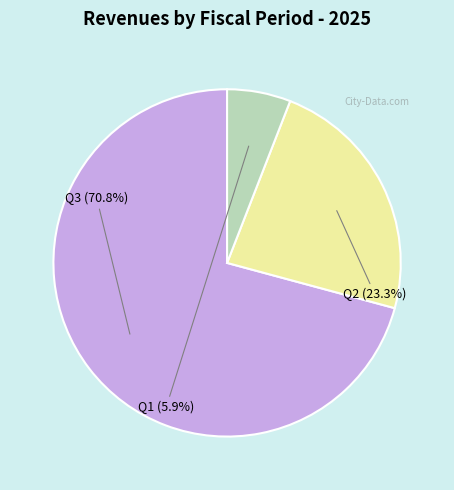

Does Q3 account for over 50% of the chart?

Yes